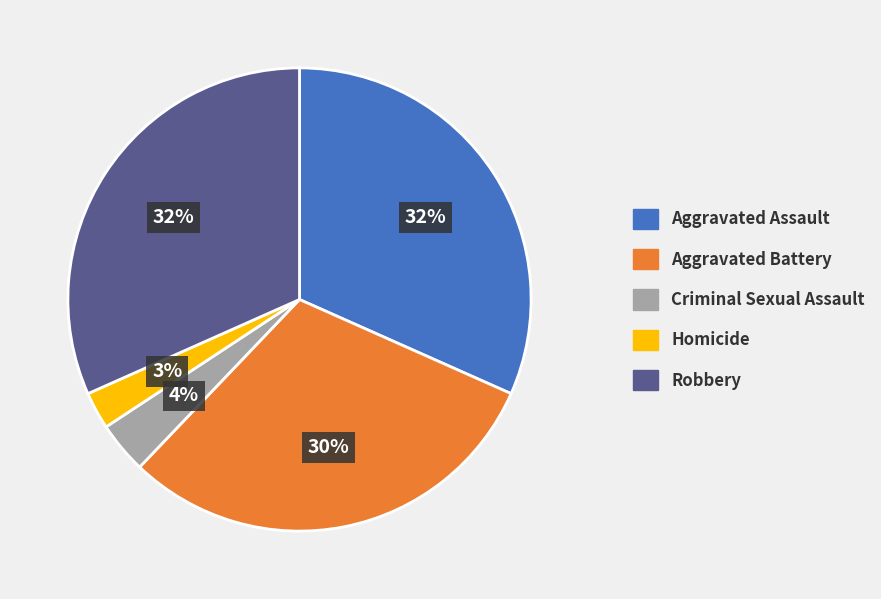

Is it true that Homicide is 3% of the pie?

True